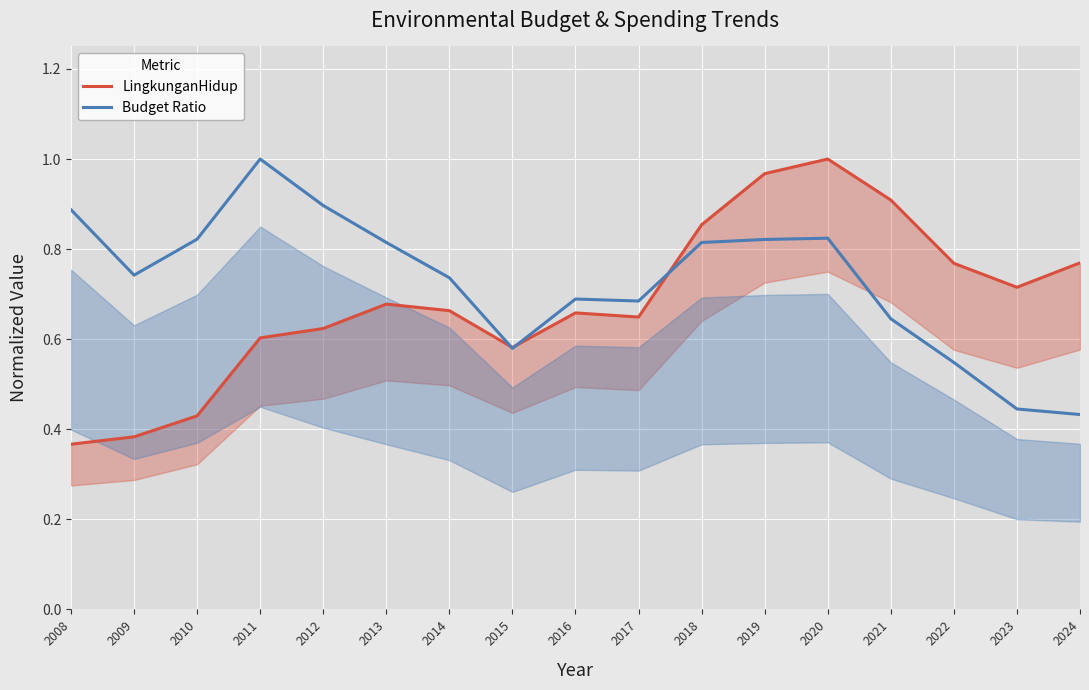

What is the spread (max minus min) of values at 2012?

0.3